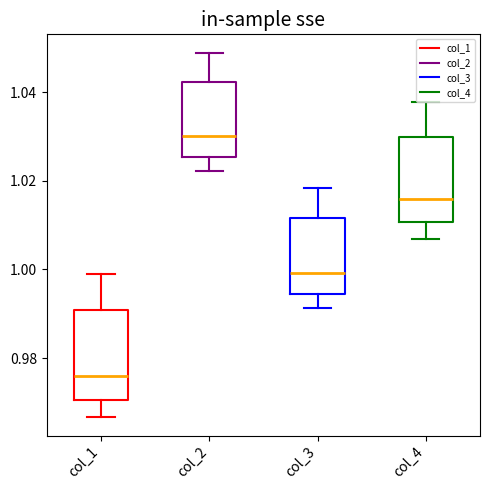

Reading left to right, transcribe this box plot: for each box, give where its median line is, the range the box spans, and where its two whiskers end, as read against the y-axis. The values are not printed on the chart, so give them approximately, as read against the axis.

col_1: median 0.976, box 0.970 to 0.990, whiskers 0.966 to 1.000
col_2: median 1.030, box 1.026 to 1.042, whiskers 1.022 to 1.048
col_3: median 1.000, box 0.994 to 1.012, whiskers 0.992 to 1.018
col_4: median 1.016, box 1.010 to 1.030, whiskers 1.006 to 1.038